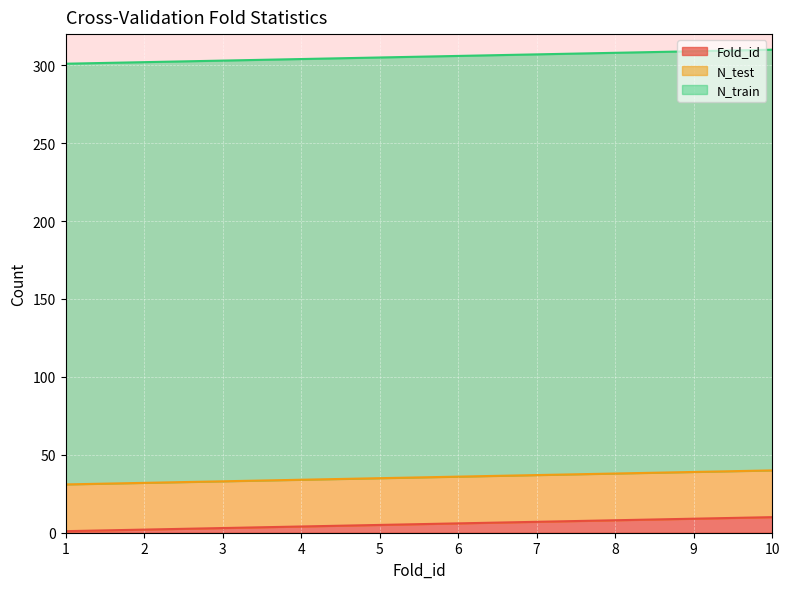

True or false: N_train has a value of 155 at 5.

False